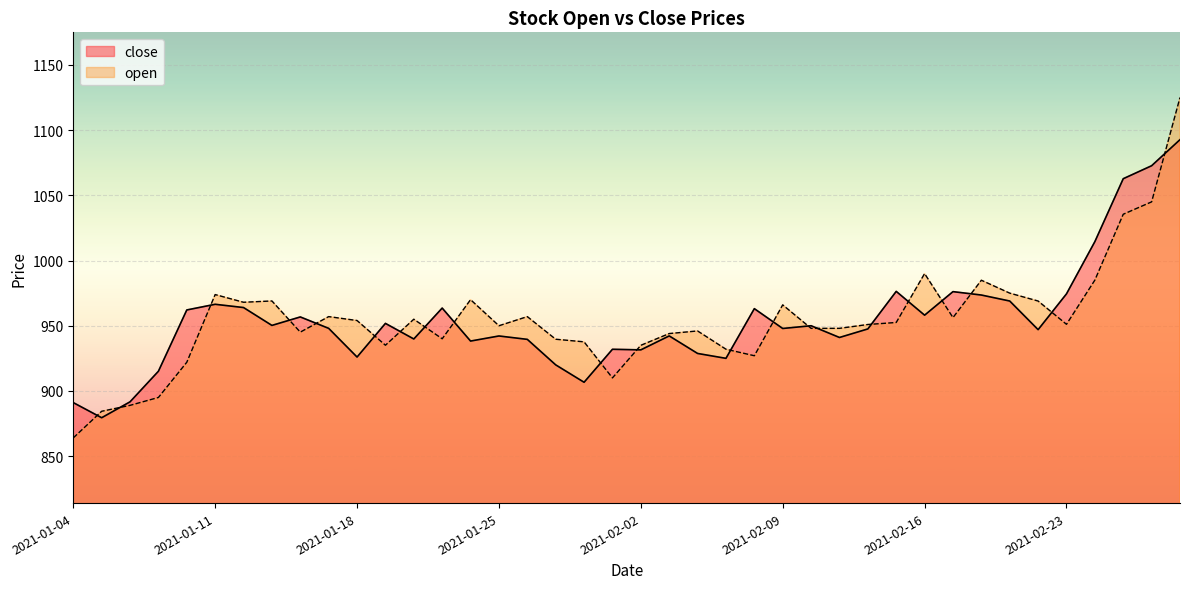

Rank the series at 2021-01-14 from highest to lowest value.

close, open